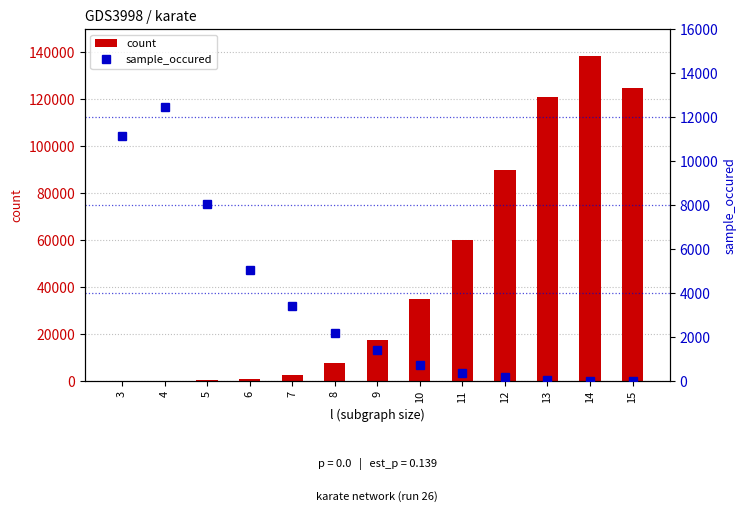

Which category has the lowest value across all series?

15